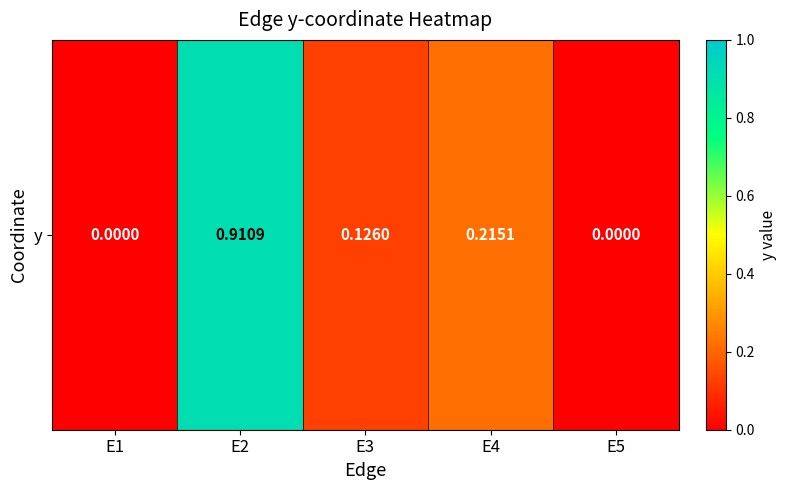

True or false: the data shows 0.1 at E3.

True